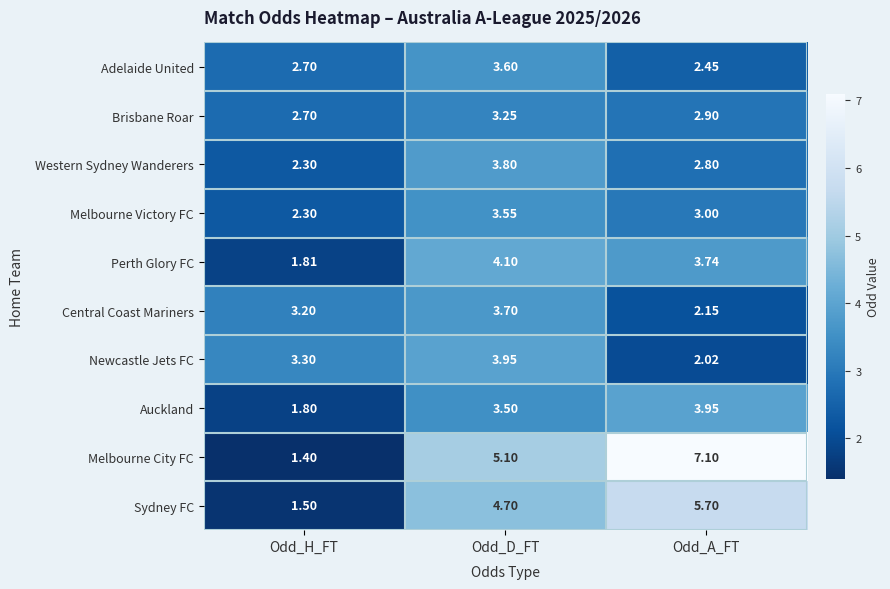

What is the total value across all series at Odd_H_FT?

23.0